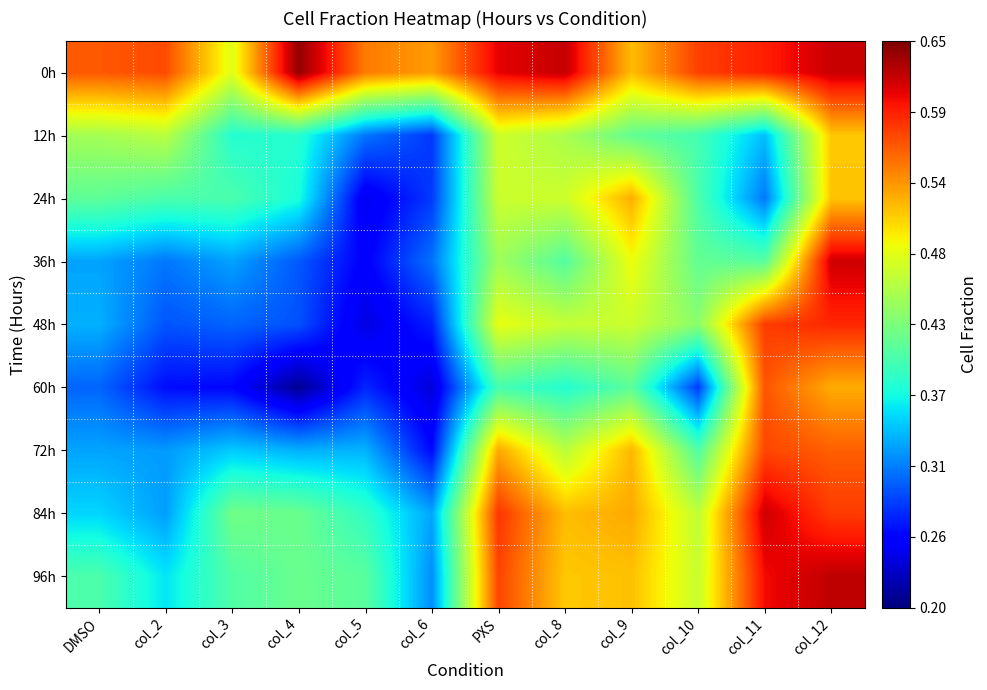

What is the minimum value shown in the chart?

0.2